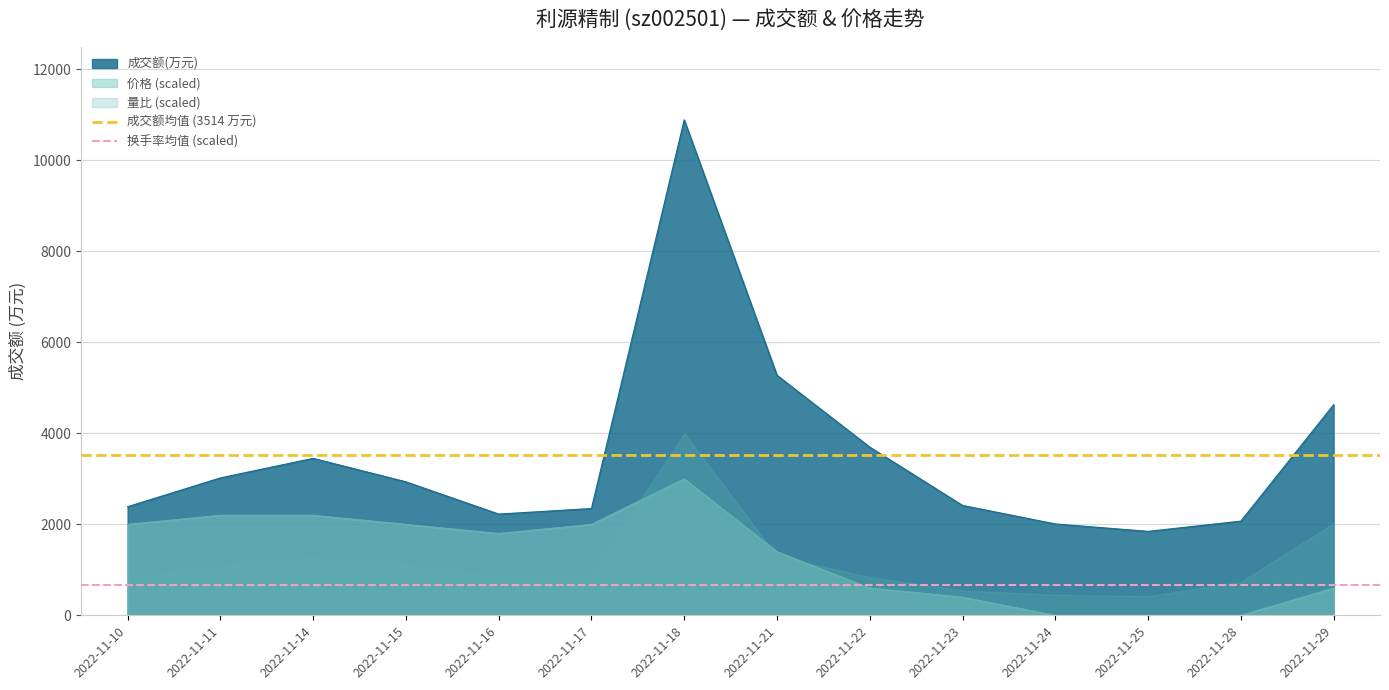

What is the smallest value displayed?

666.7